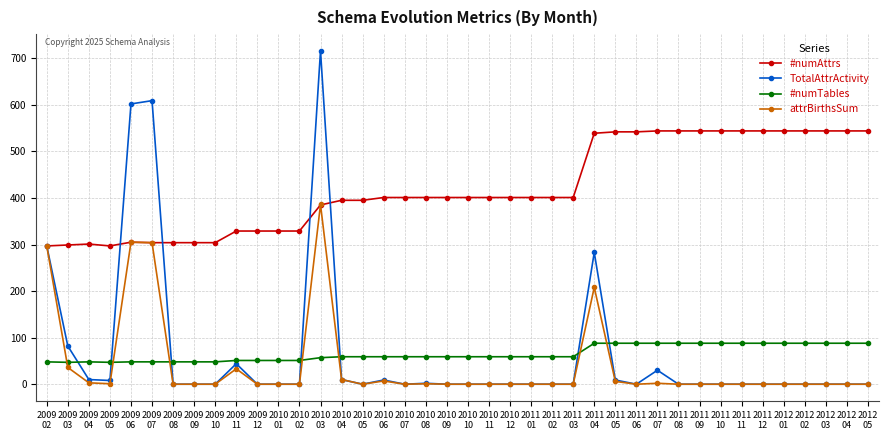

Which series has the largest total across all categories?

#numAttrs